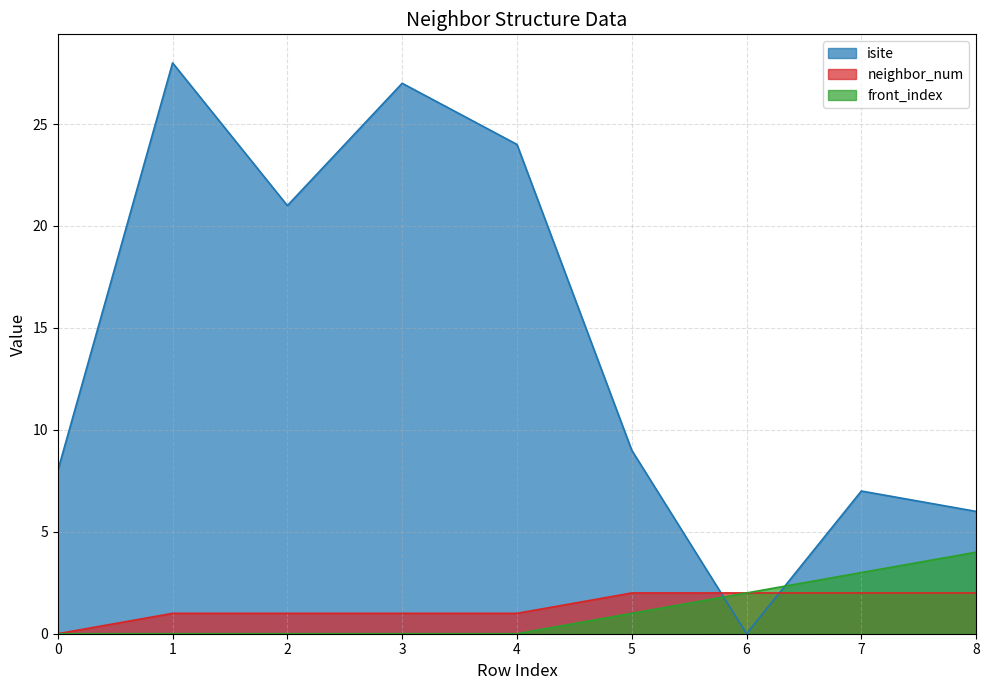

In isite, how many points are higher than both neighbors (excluding endpoints)?

3